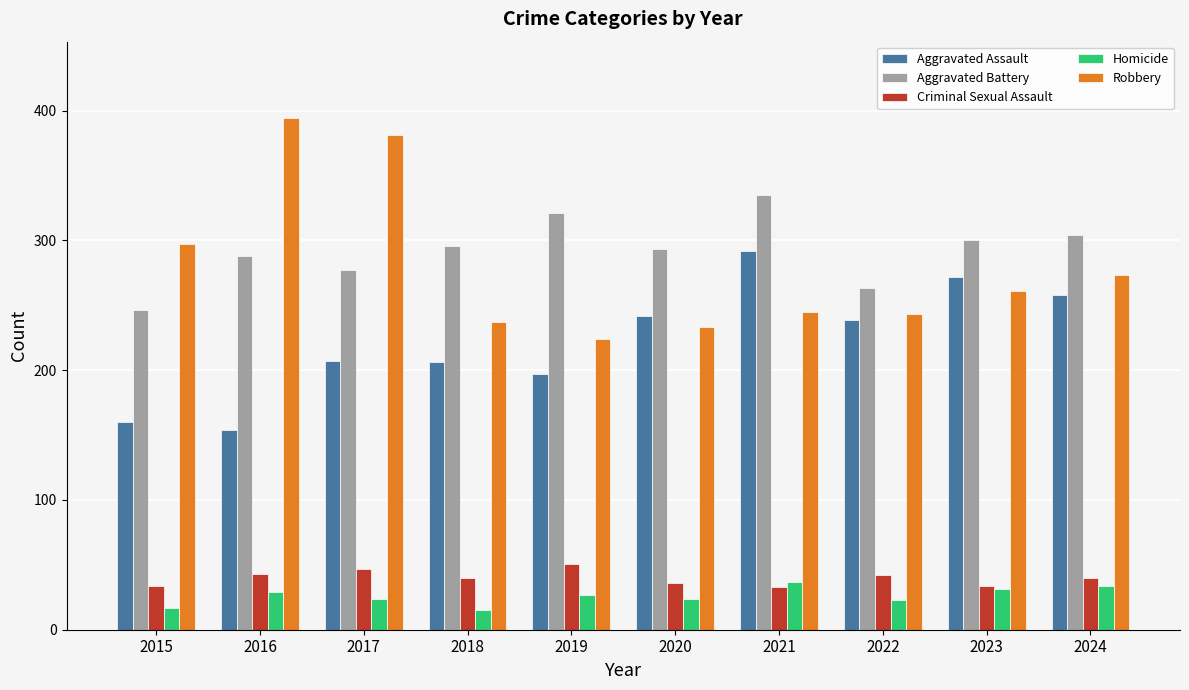

Is it true that Robbery equals 454 at 2015?

False